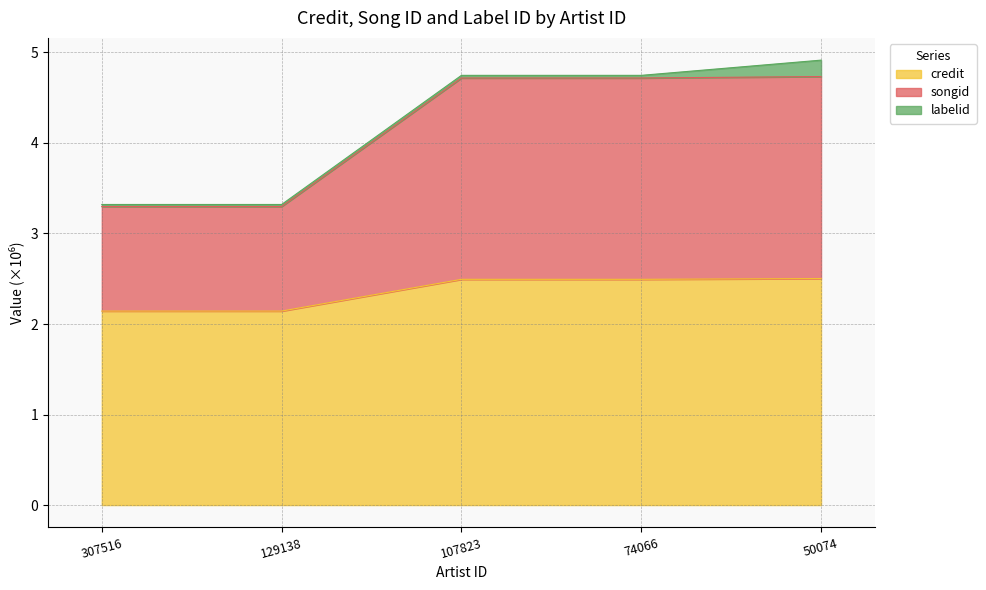

True or false: credit has a value of 2.5 at 107823.

True